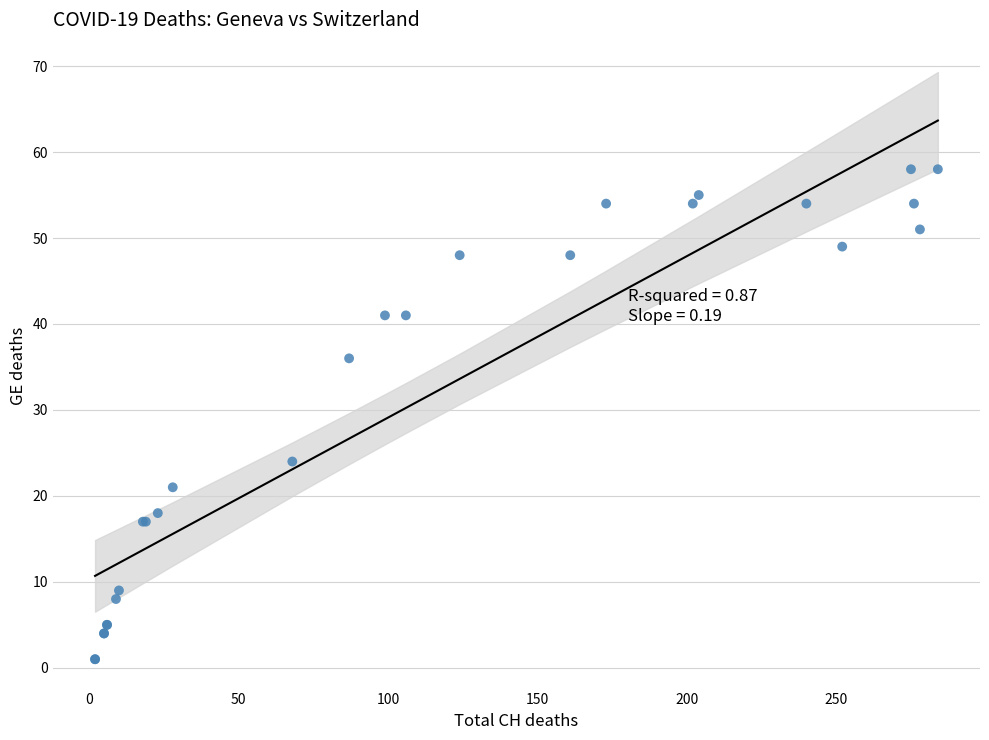

What Y value in the scatter plot is closest to 29?

24